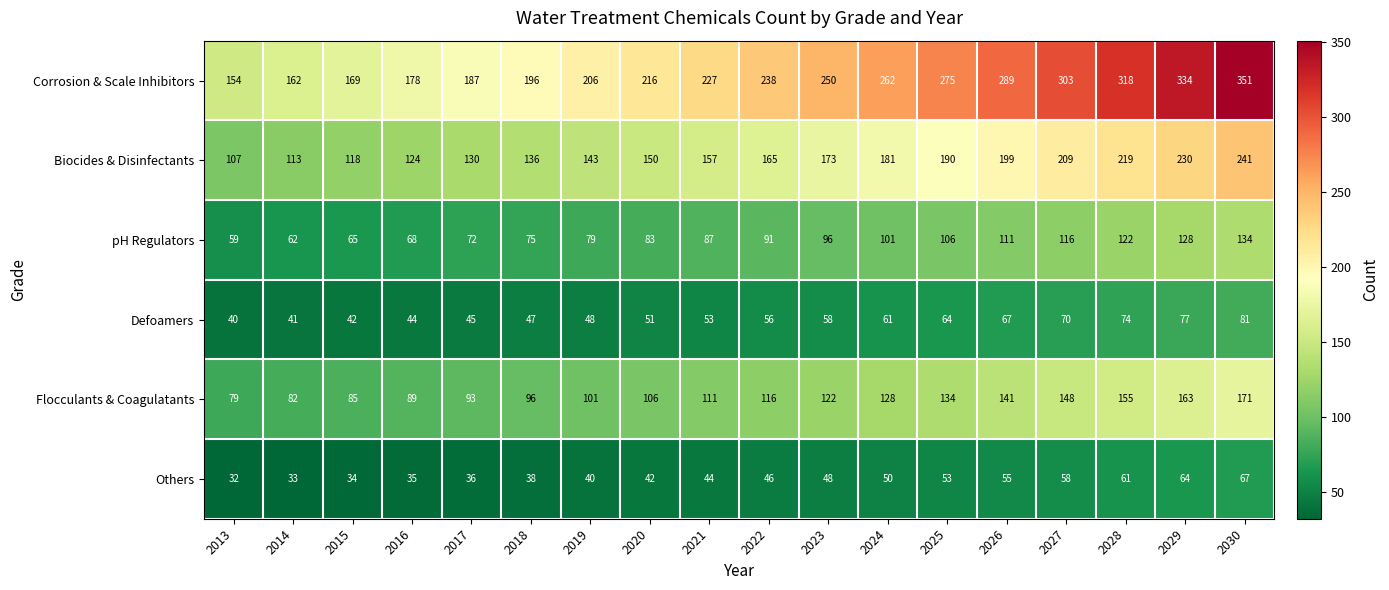

Which series changed the most between 2017 and 2028?

Corrosion & Scale Inhibitors